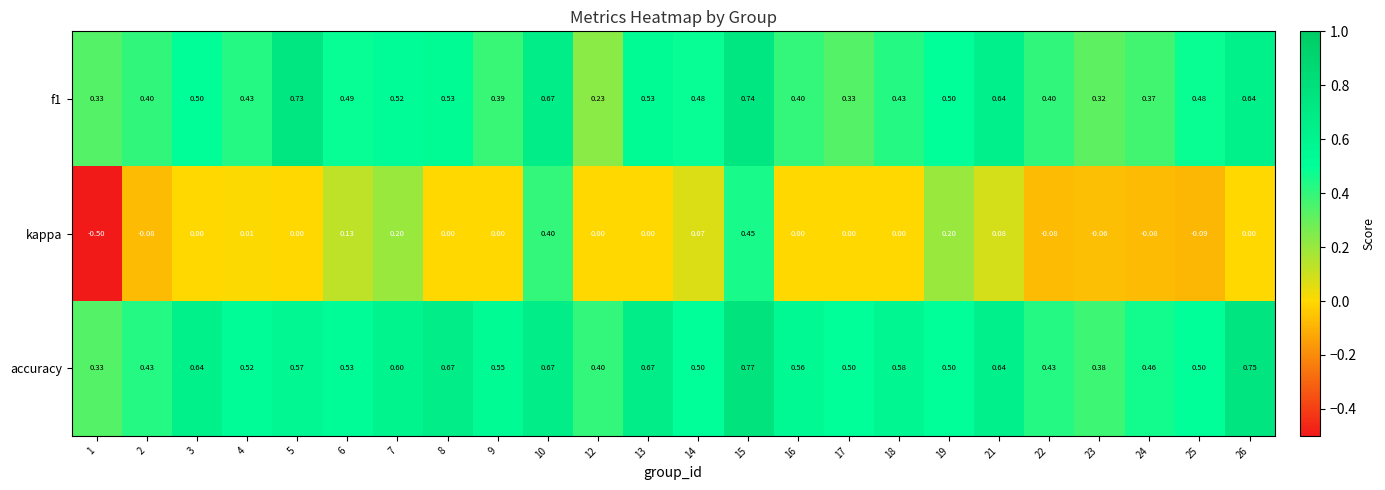

Which series has the widest spread of values?

kappa